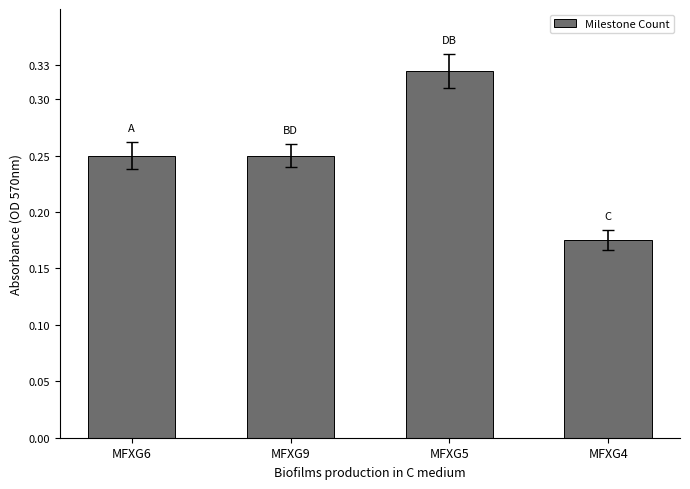

Which label corresponds to the smallest value in the chart?

MFXG4